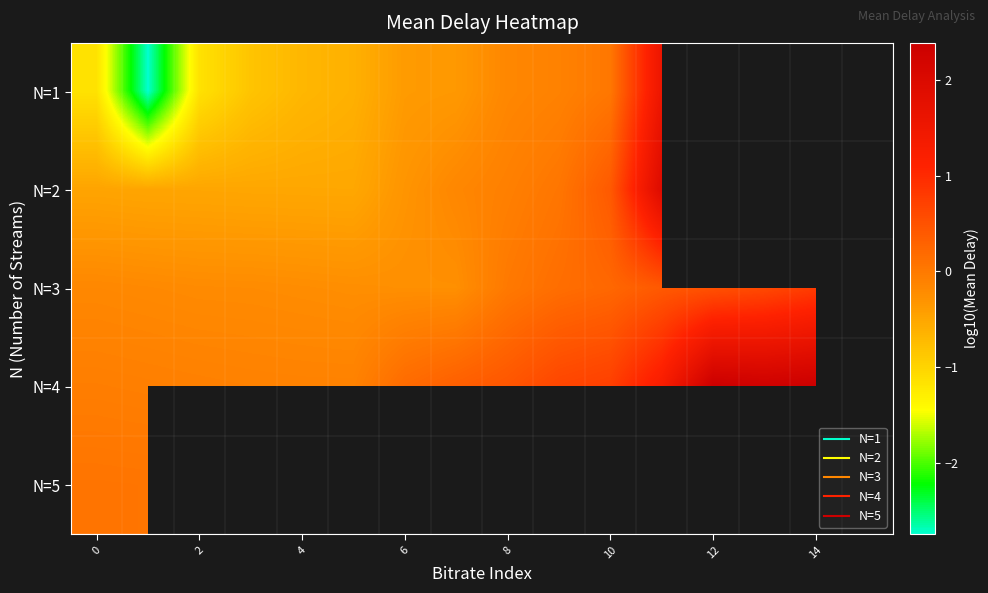

Where does the N=3 series first go above 0?

8